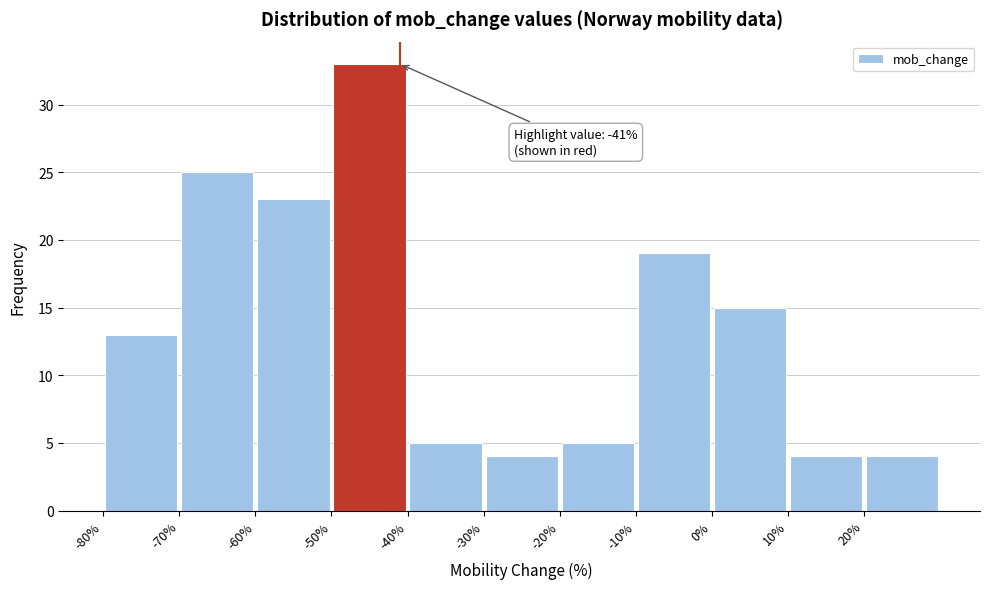

Over which range of the x-axis is the bar tallest?

-50 to -40